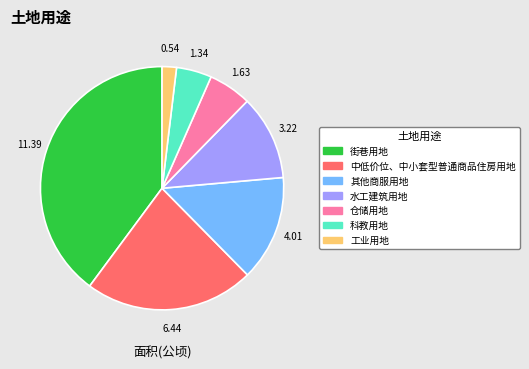

Does any single category account for the majority?

No